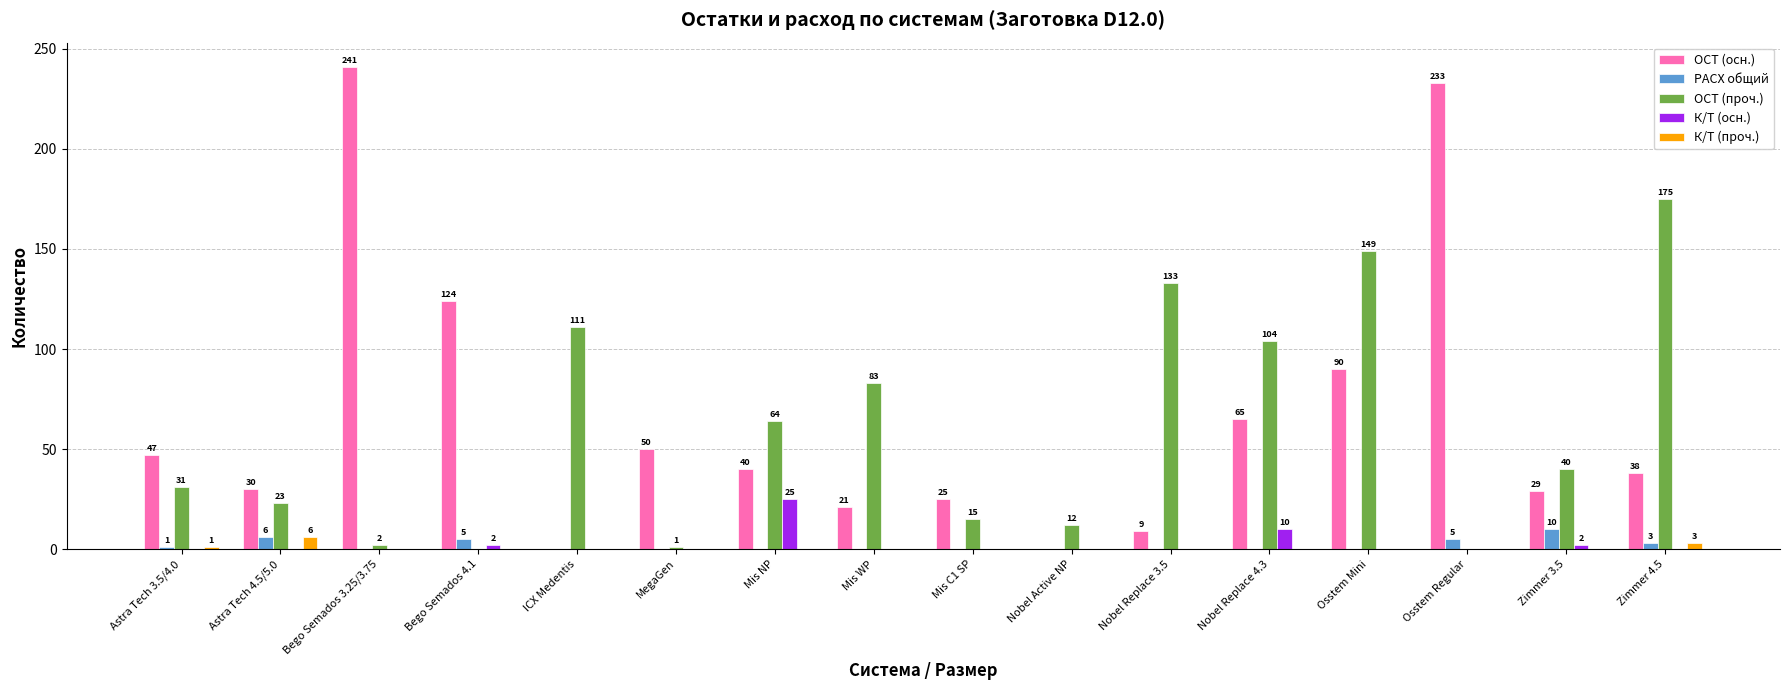

Which series changed the most between Mis WP and Osstem Regular?

ОСТ (осн.)